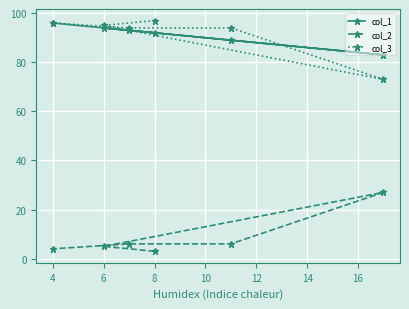

What is the total value across all series at 4?

196